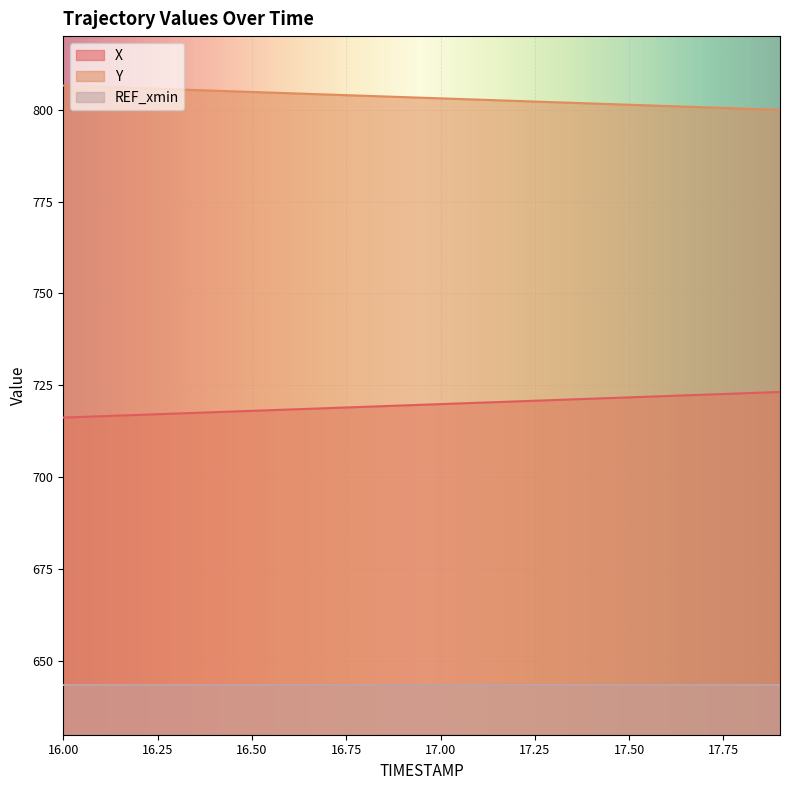

What is the greatest value displayed?

806.6